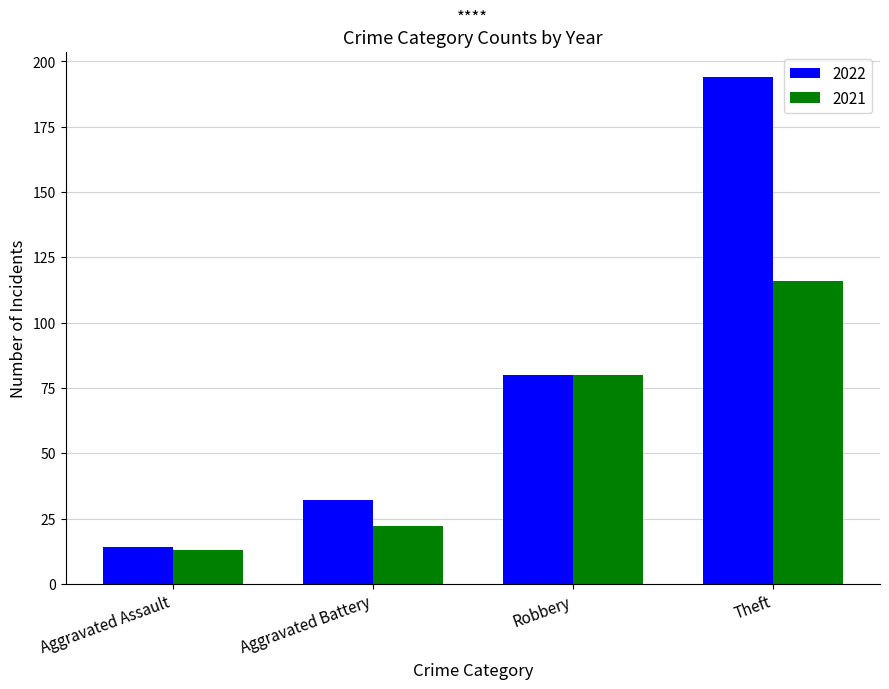

What is the average value of the 2022 series?

80